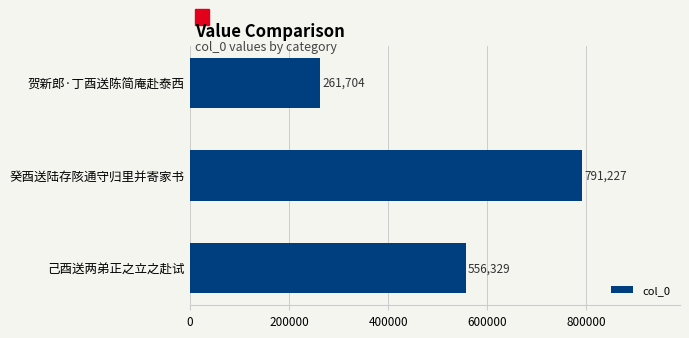

Rank the categories by value from highest to lowest.

癸酉送陆存陔通守归里并寄家书, 己酉送两弟正之立之赴试, 贺新郎·丁酉送陈简庵赴泰西